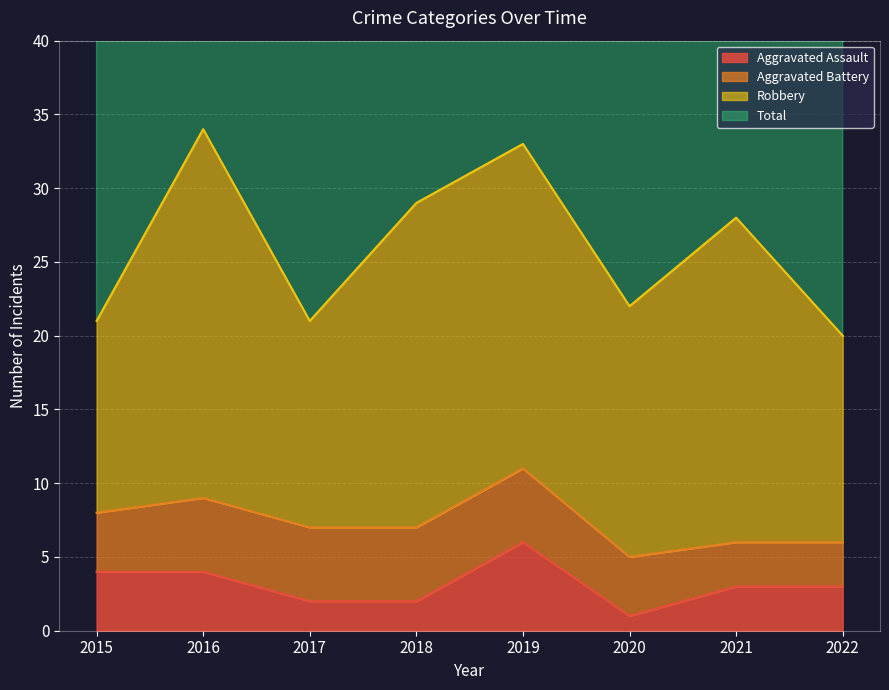

What is the value of the Aggravated Assault point at the 3rd from the left?

2